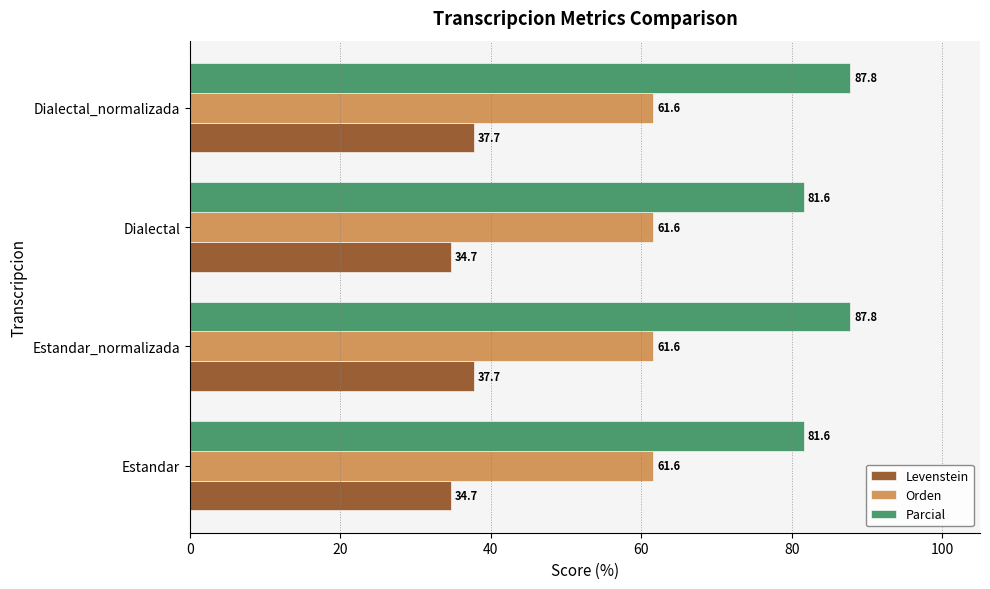

What is the sum of the Orden values at Estandar and Estandar_normalizada?

123.2